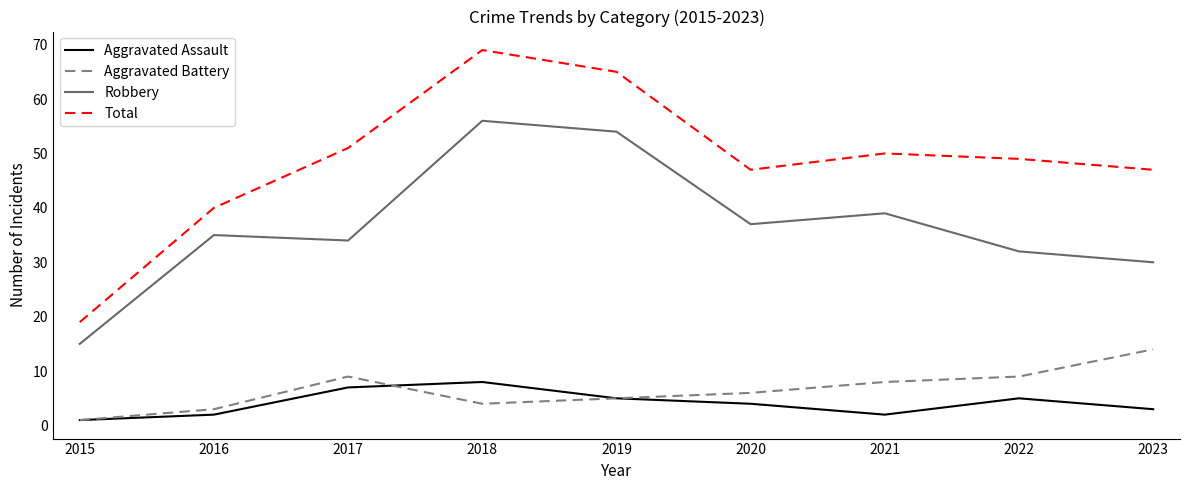

What is the average value of the Robbery series?

37